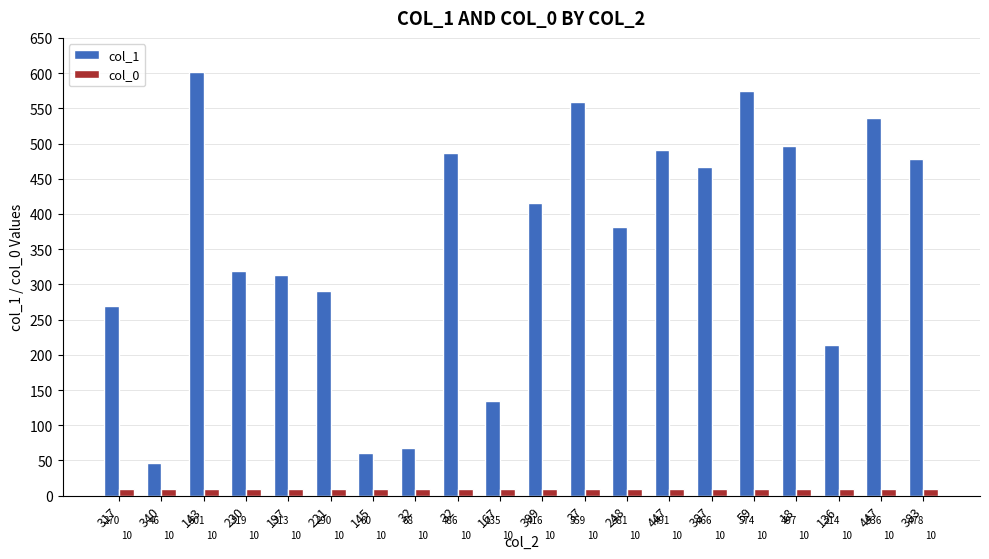

What are all the series names shown in the legend?

col_1, col_0